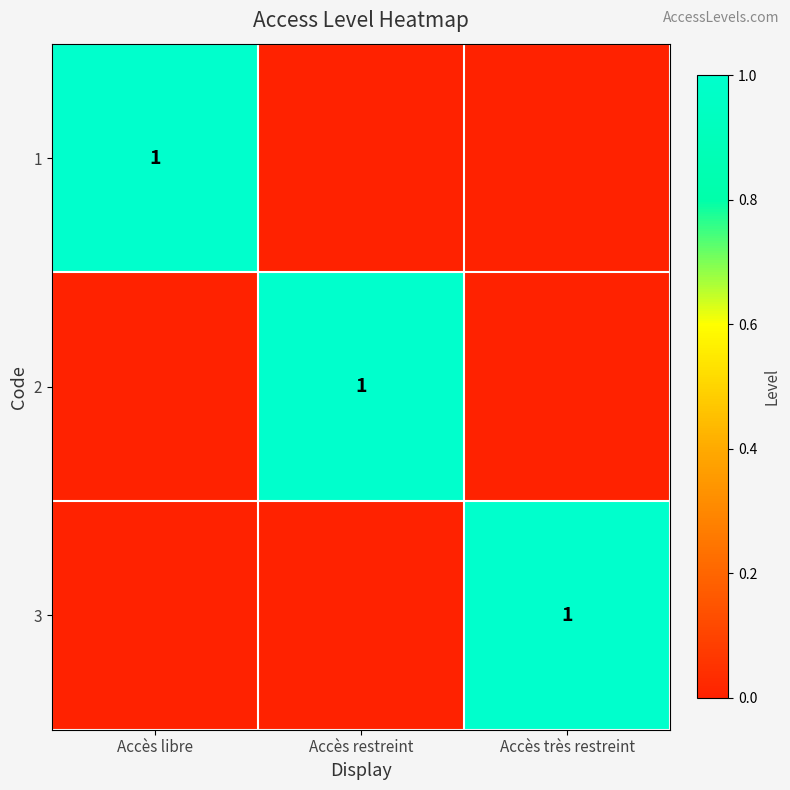

Is it true that 3 equals 1 at Accès très restreint?

True